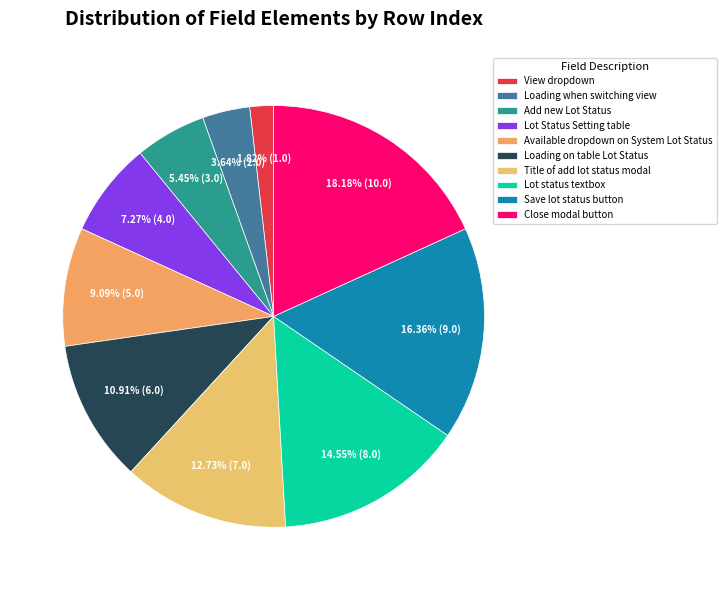

Rank the categories by value from highest to lowest.

Close modal button, Save lot status button, Lot status textbox, Title of add lot status modal, Loading on table Lot Status, Available dropdown on System Lot Status, Lot Status Setting table, Add new Lot Status, Loading when switching view, View dropdown